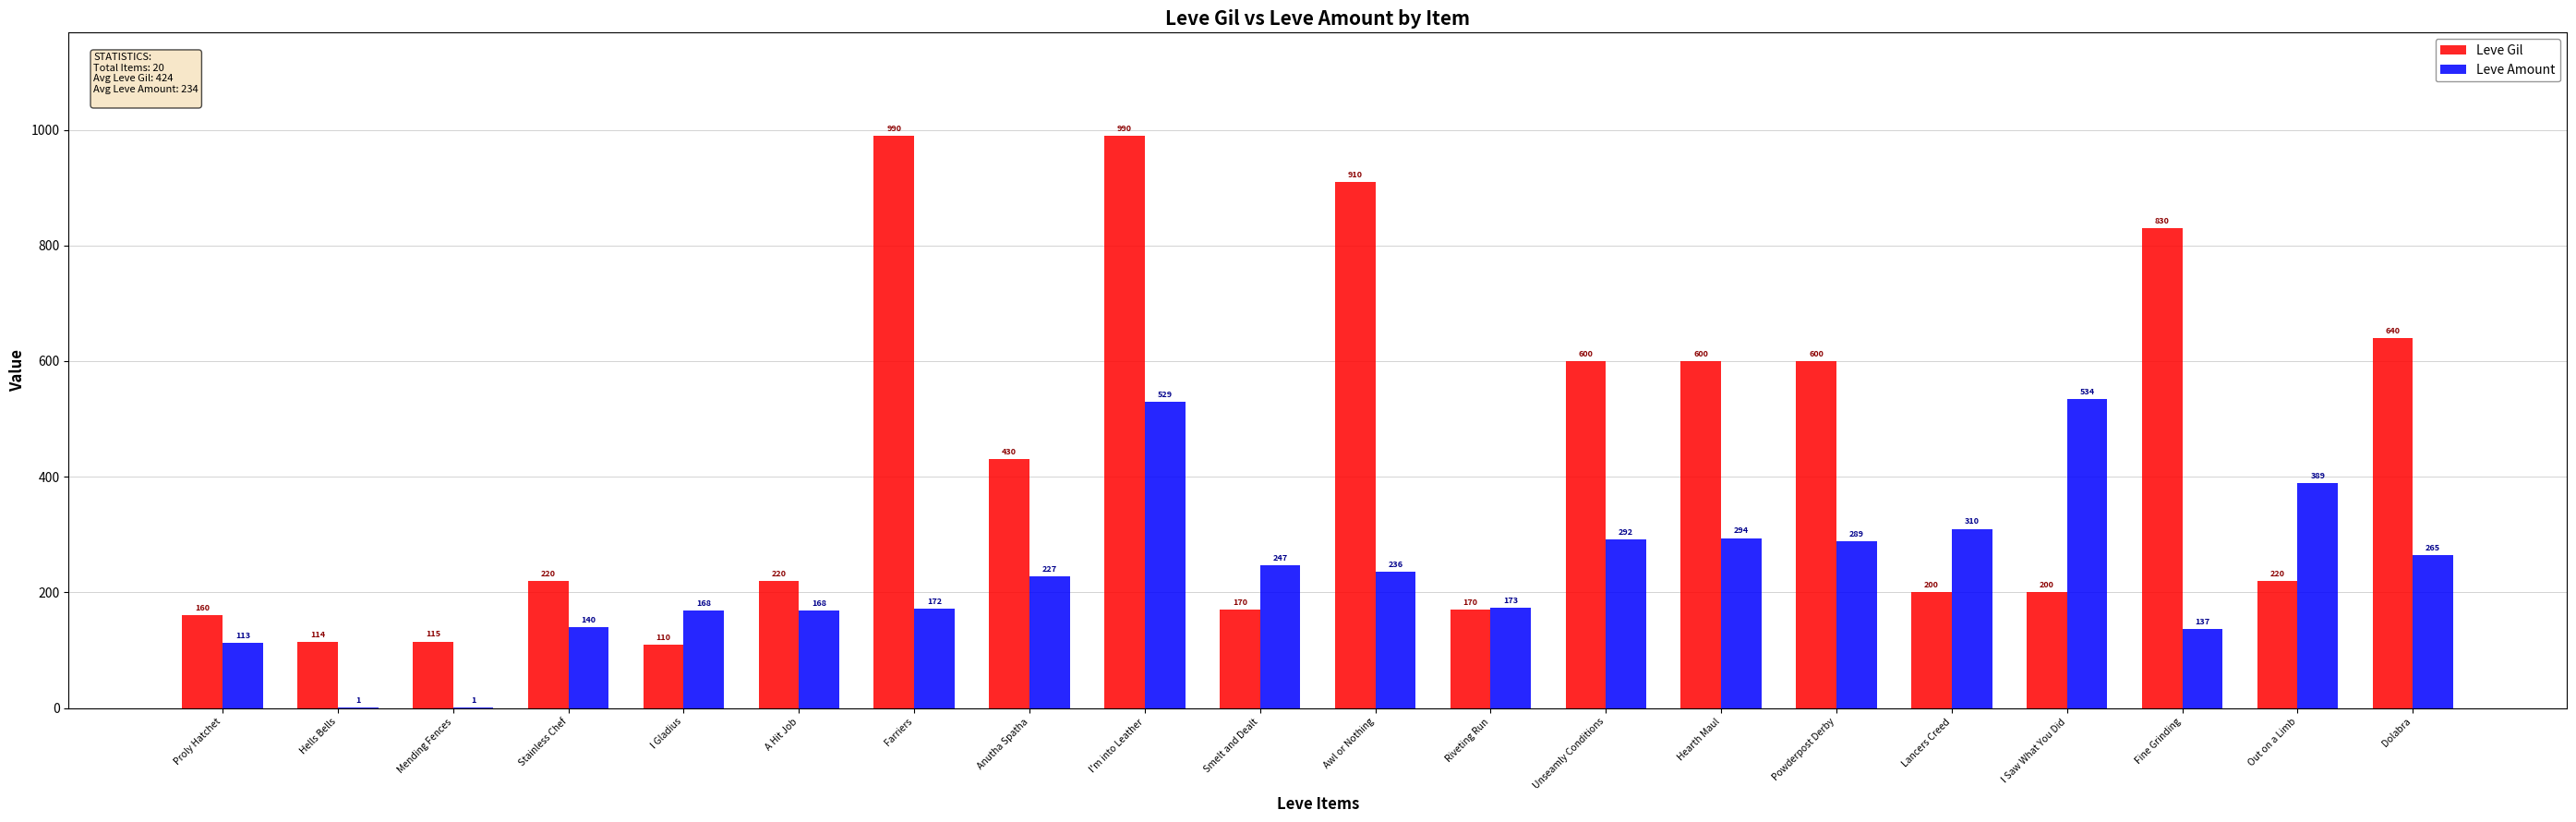

Which category has the highest value in the Leve Amount series?

I Saw What You Did